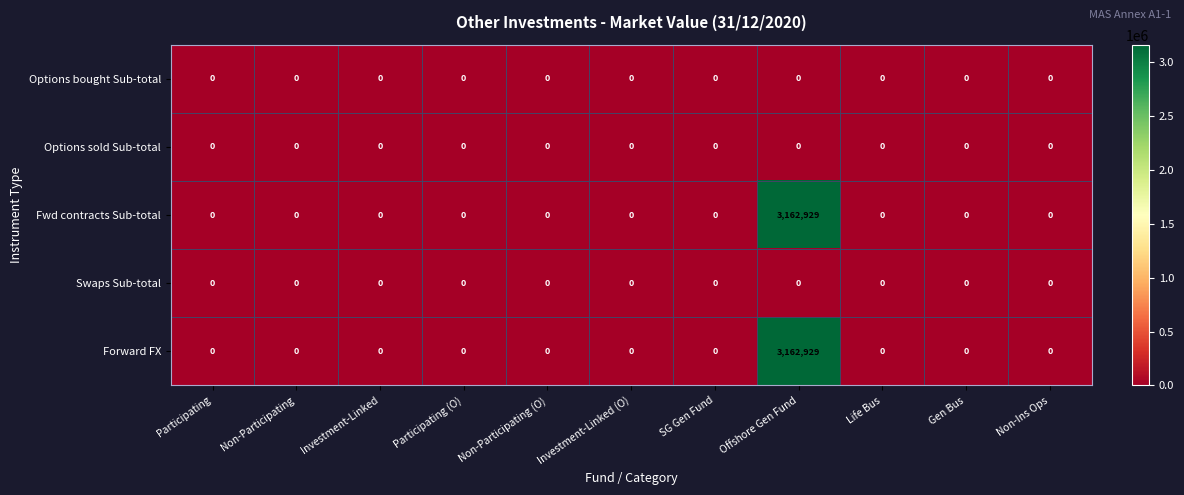

What is the difference between the highest and lowest values at Offshore Gen Fund?

3162929